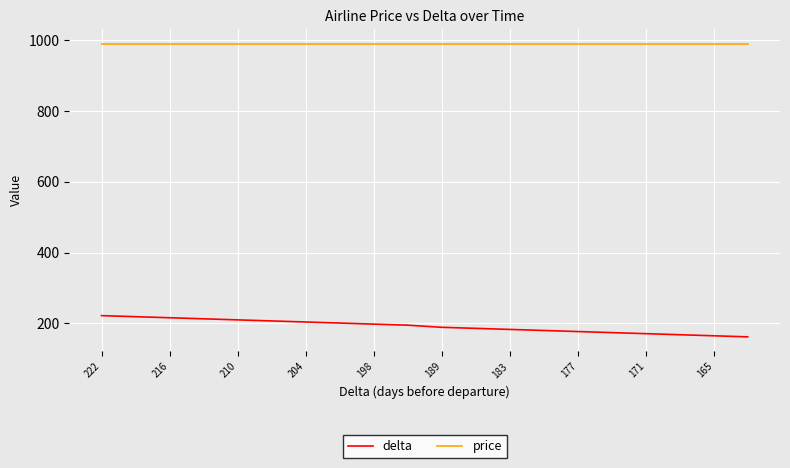

List the series in order of their overall mean, highest first.

price, delta